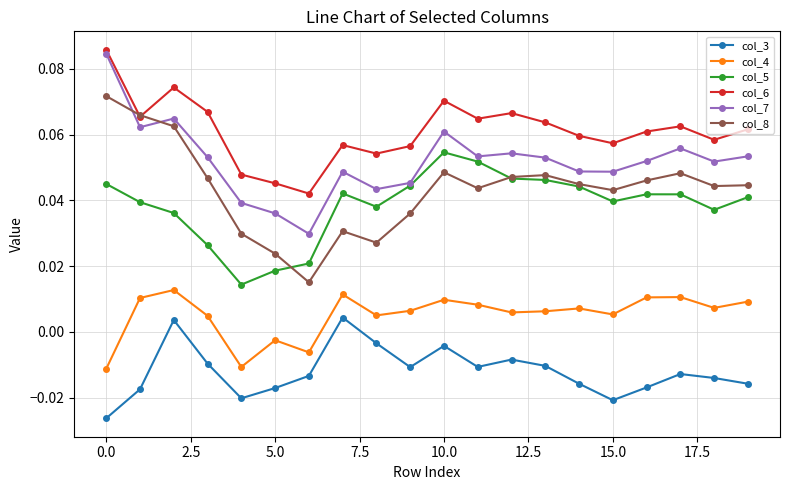

True or false: col_3 has more than 1 interior local peaks.

True